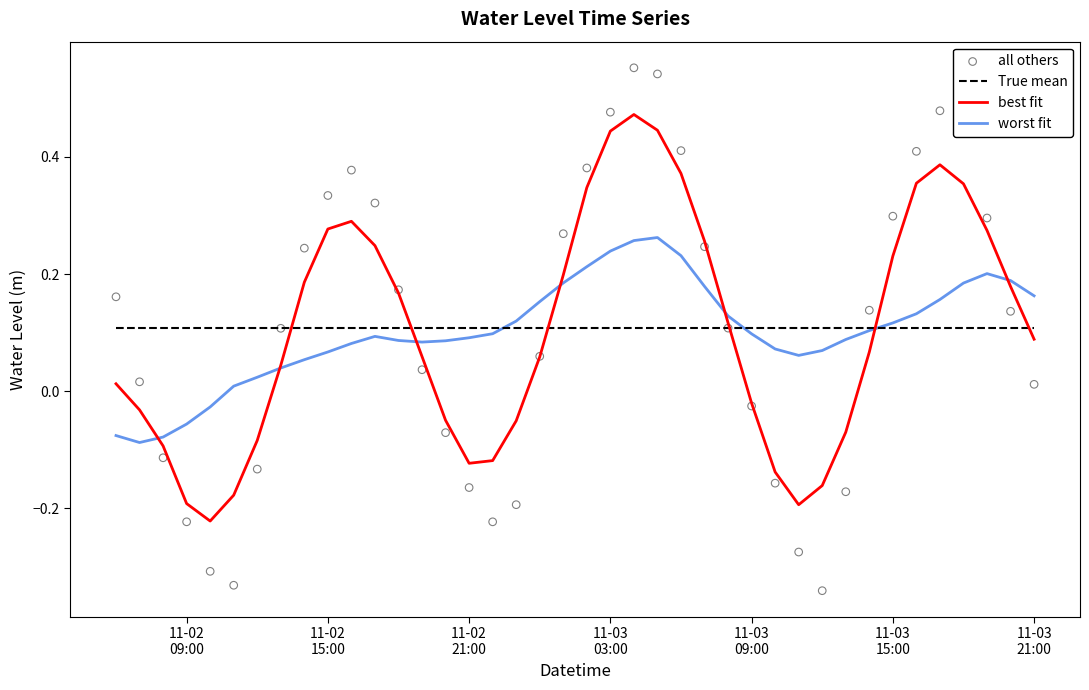

What are all the series names shown in the legend?

True mean, best fit, worst fit, all others